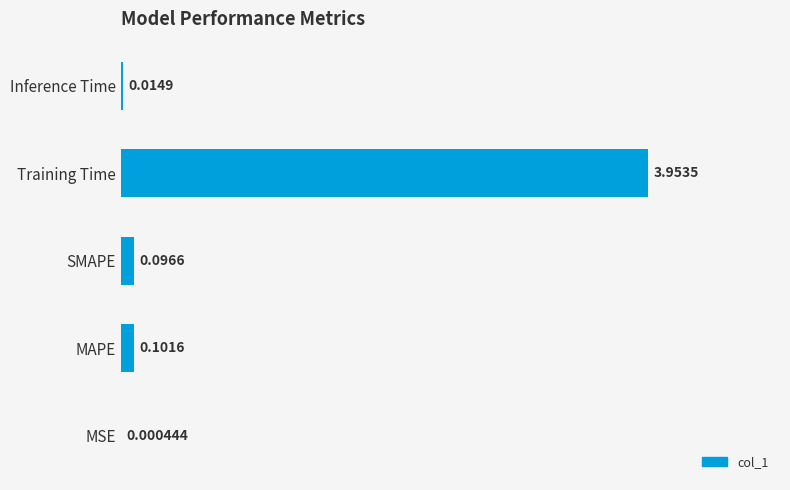

Between Inference Time and MSE, which is larger?

Inference Time